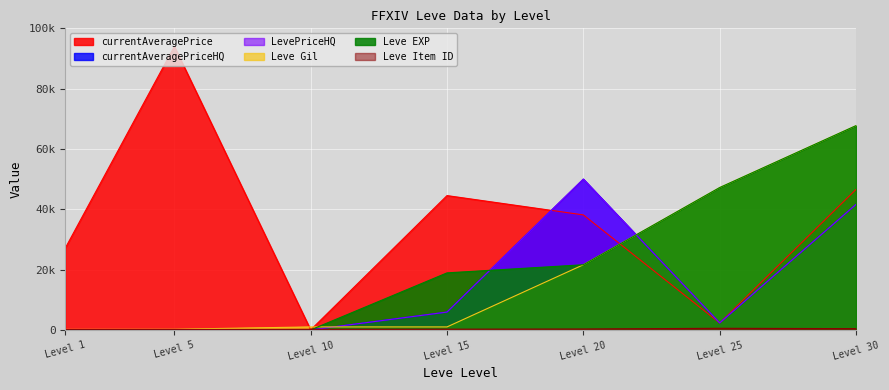

What is the difference between the maximum and minimum values in the LevePriceHQ series?

50000.0